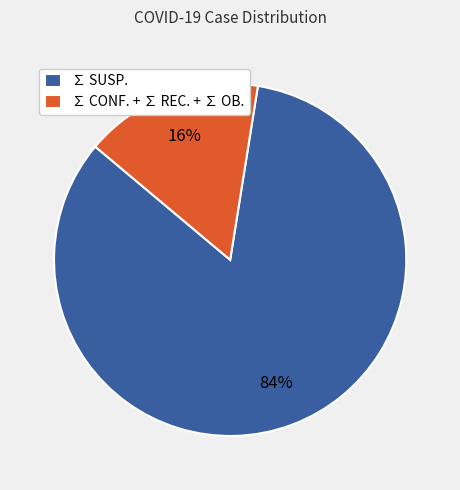

Rank the categories by value from highest to lowest.

∑ SUSP., ∑ CONF. + ∑ REC. + ∑ OB.